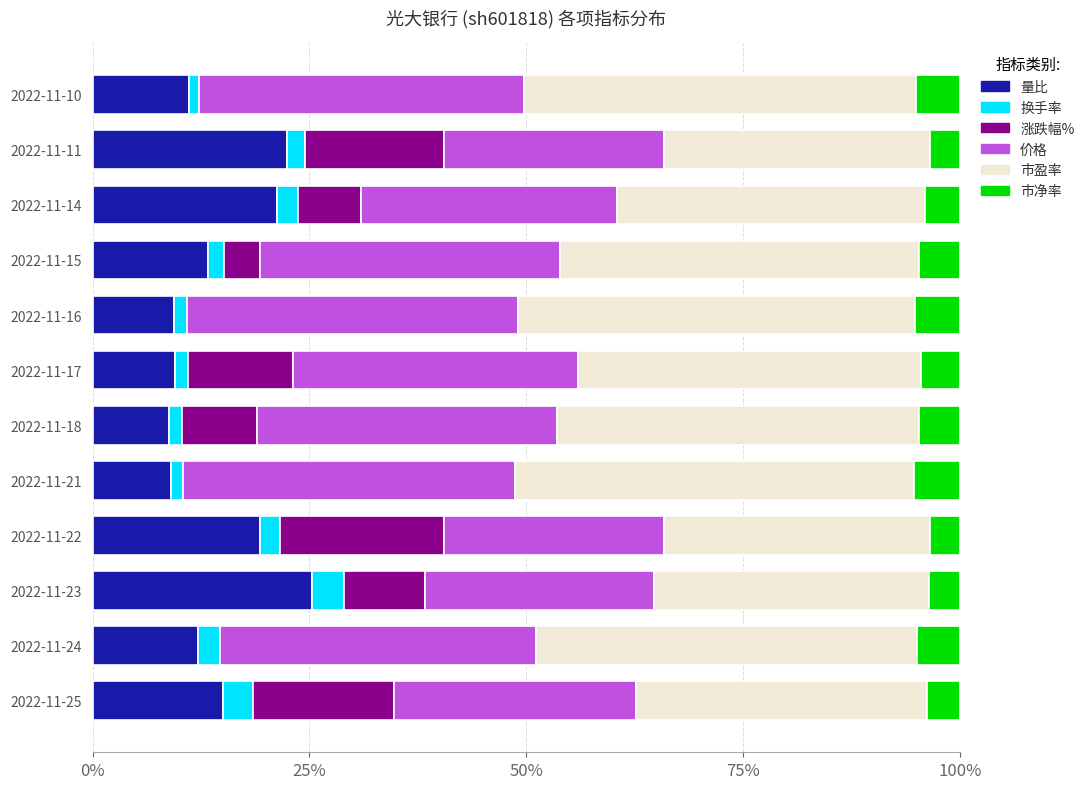

At how many categories does at least one series exceed 0?

12